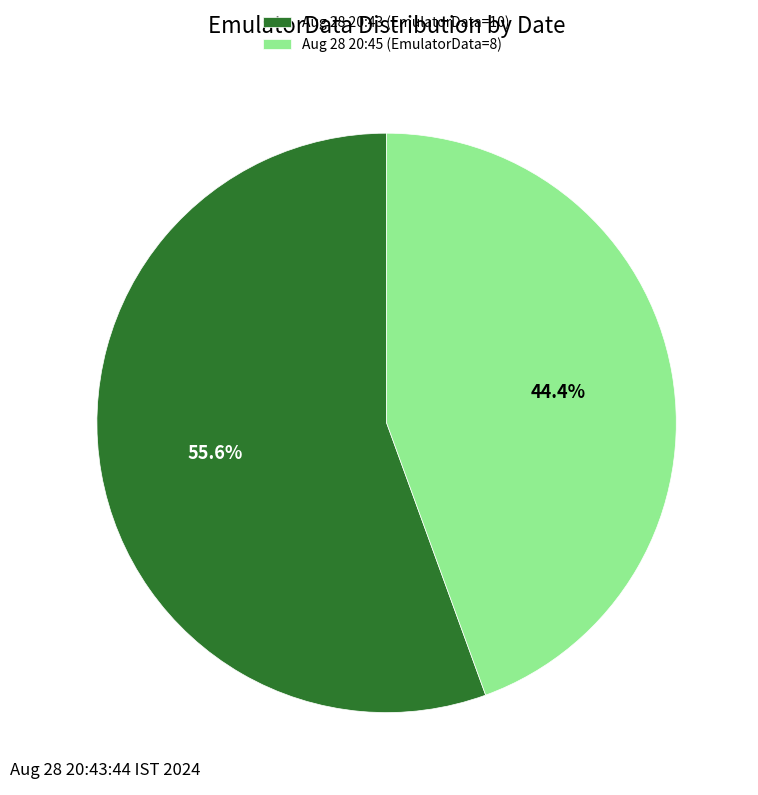

Which has a higher value, Aug 28 20:43 (EmulatorData=10) or Aug 28 20:45 (EmulatorData=8)?

Aug 28 20:43 (EmulatorData=10)